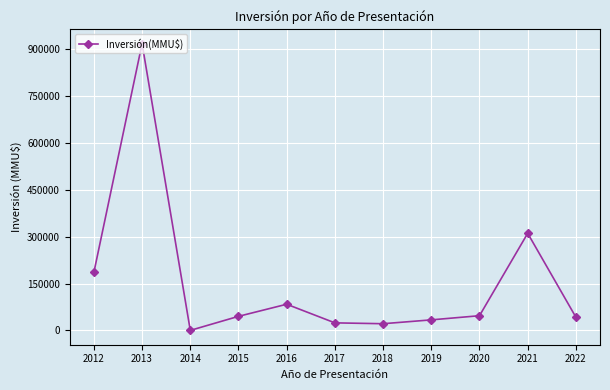

Approximately how many times larger is the value at 2015 compared to 2017?

1.9